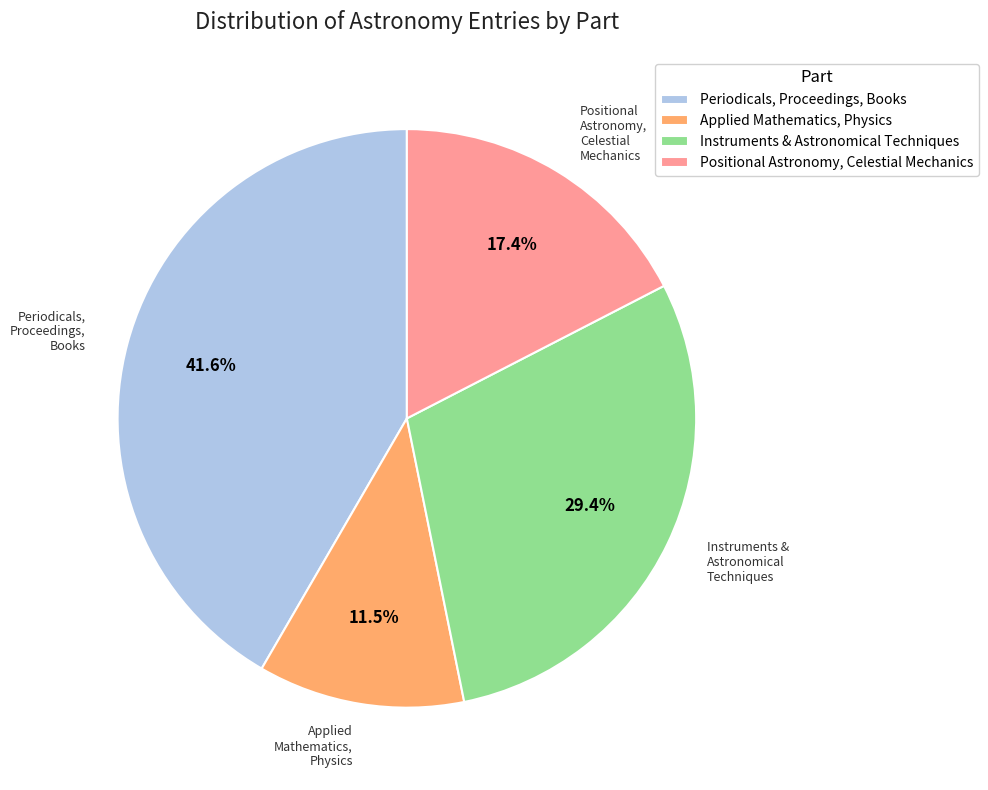

Approximately how many times larger is the value at Applied Mathematics, Physics compared to Periodicals, Proceedings, Books?

0.3